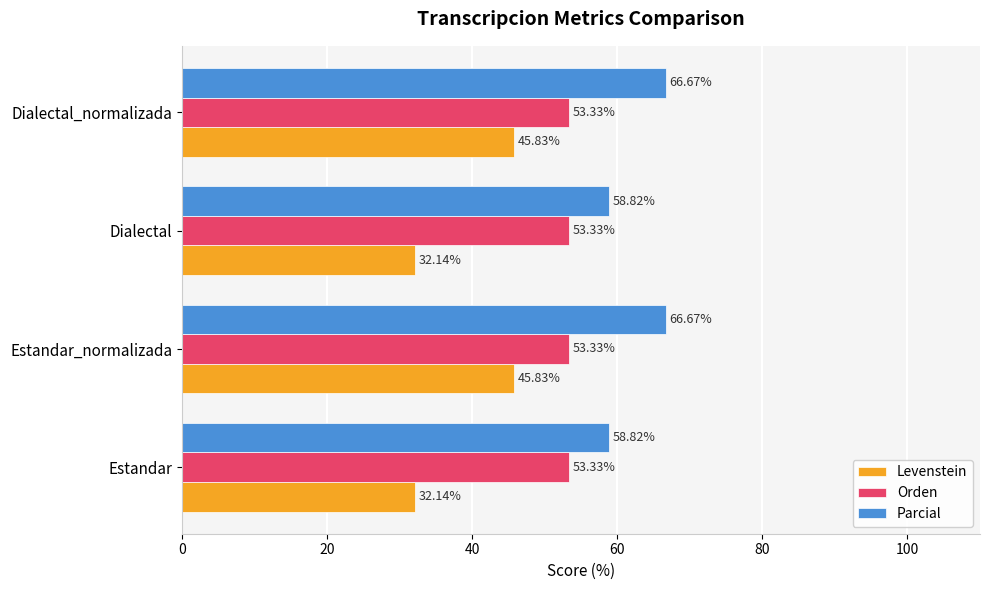

List the series in order of their peak value, lowest first.

Levenstein, Orden, Parcial